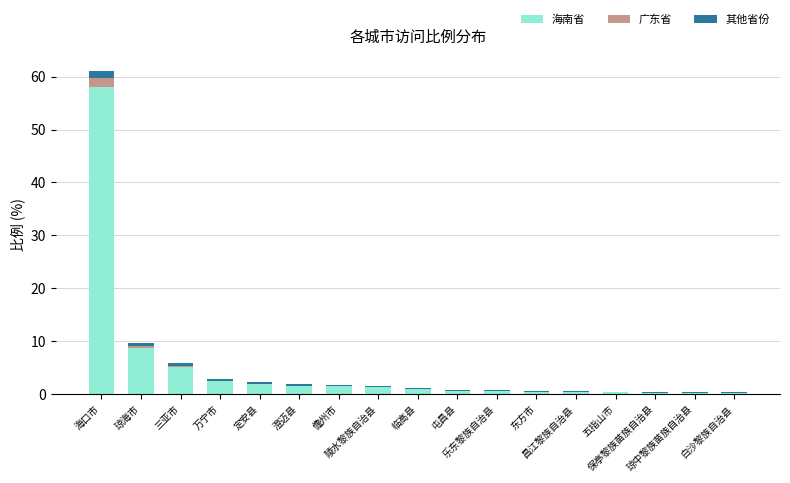

What is the maximum value for 海南省?

58.0